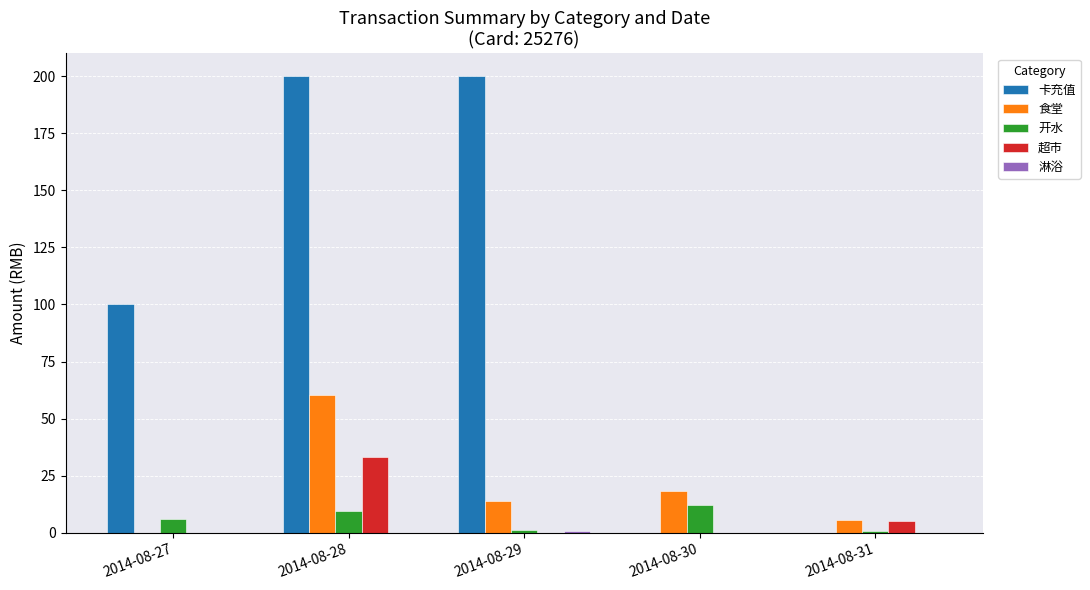

The value of 卡充值 at 2014-08-27 is 62.5. True or false?

False